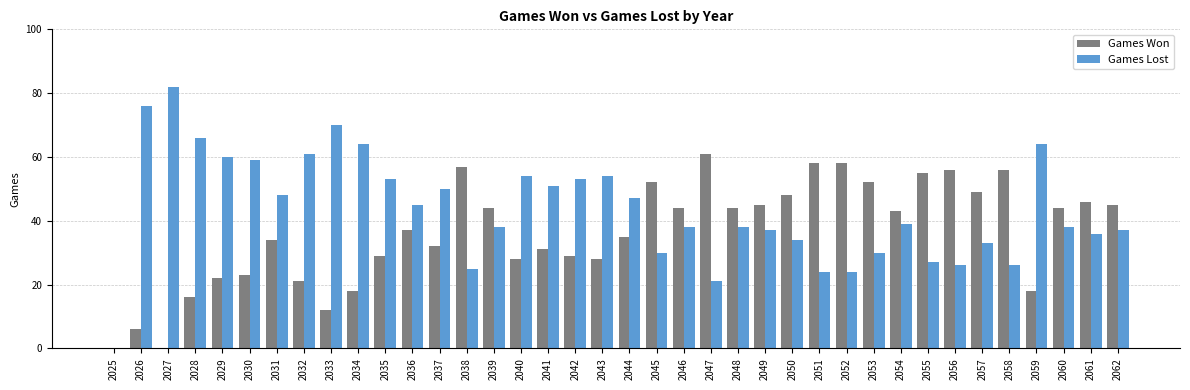

What is the sum of the Games Lost values at 2062 and 2027?

119